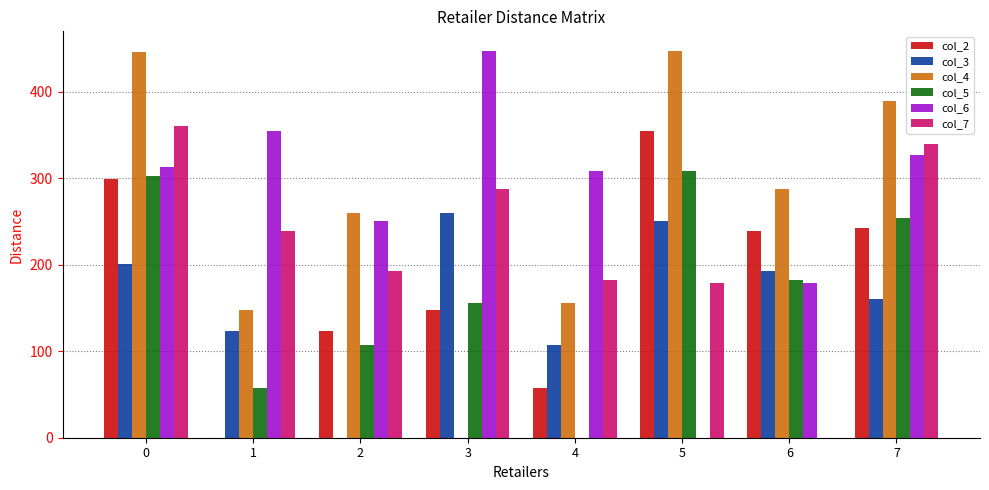

The col_5 series shows 166.1 at 2. True or false?

False